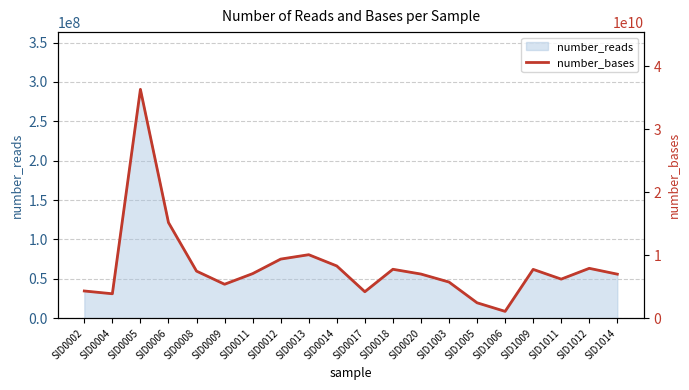

Rank the categories by value from highest to lowest.

SID0005, SID0006, SID0013, SID0012, SID0014, SID1012, SID0018, SID1009, SID0008, SID0011, SID0020, SID1014, SID1011, SID1003, SID0009, SID0002, SID0017, SID0004, SID1005, SID1006